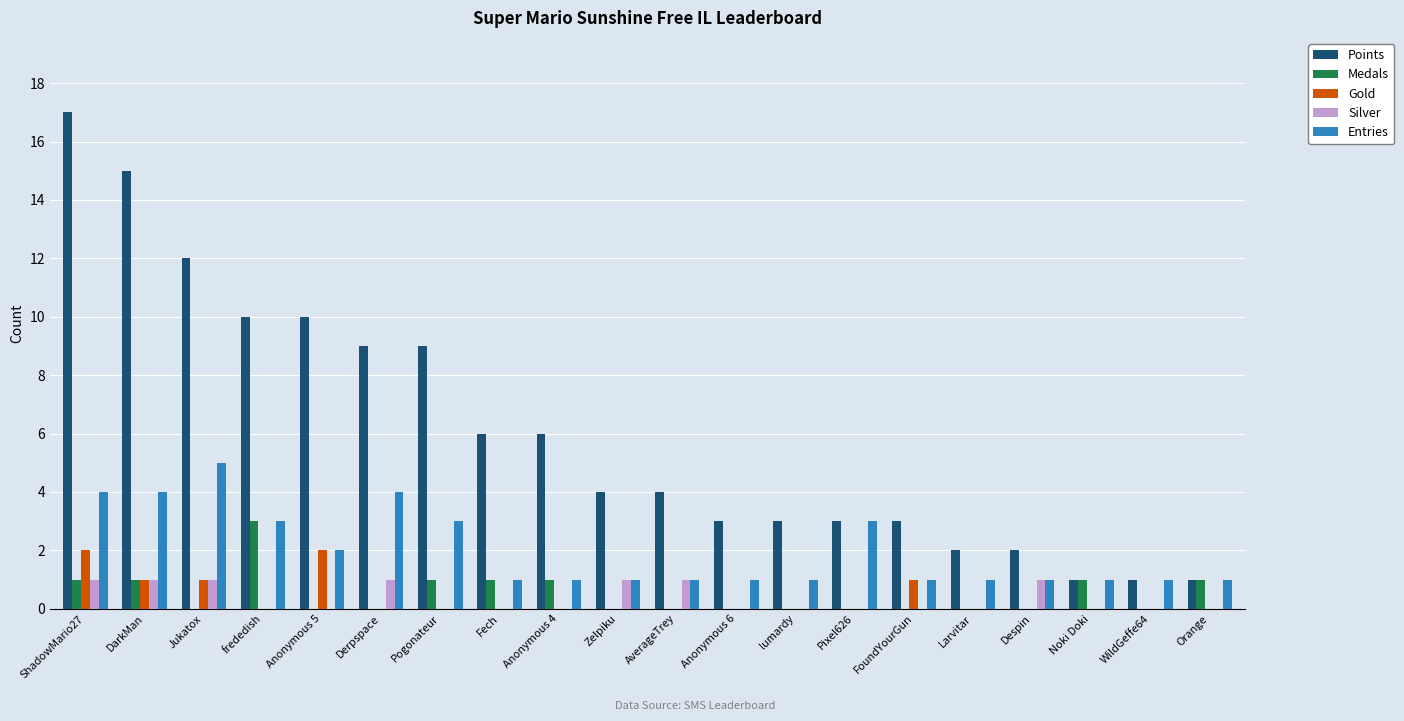

Are the bars grouped side by side (vs. stacked)?

Yes